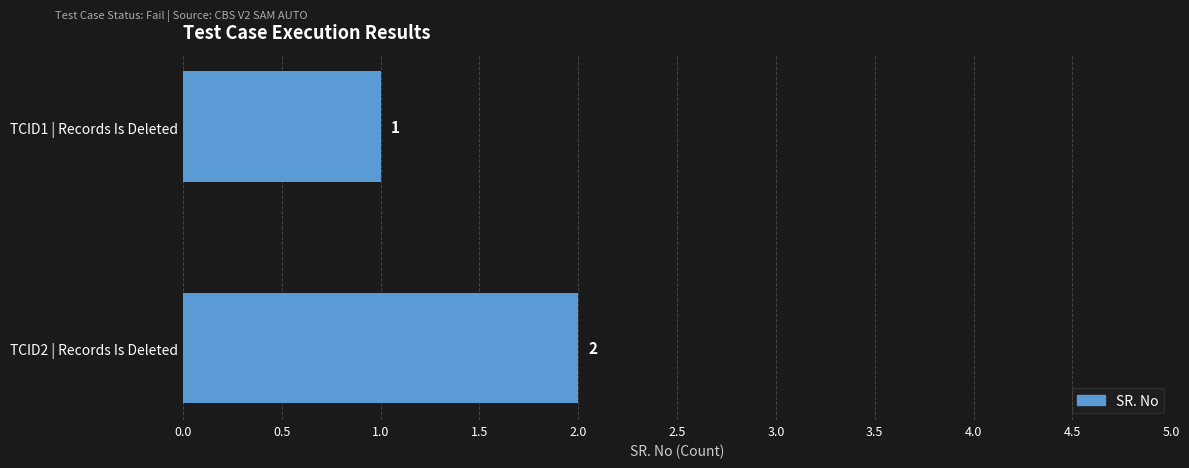

What is the average value?

2